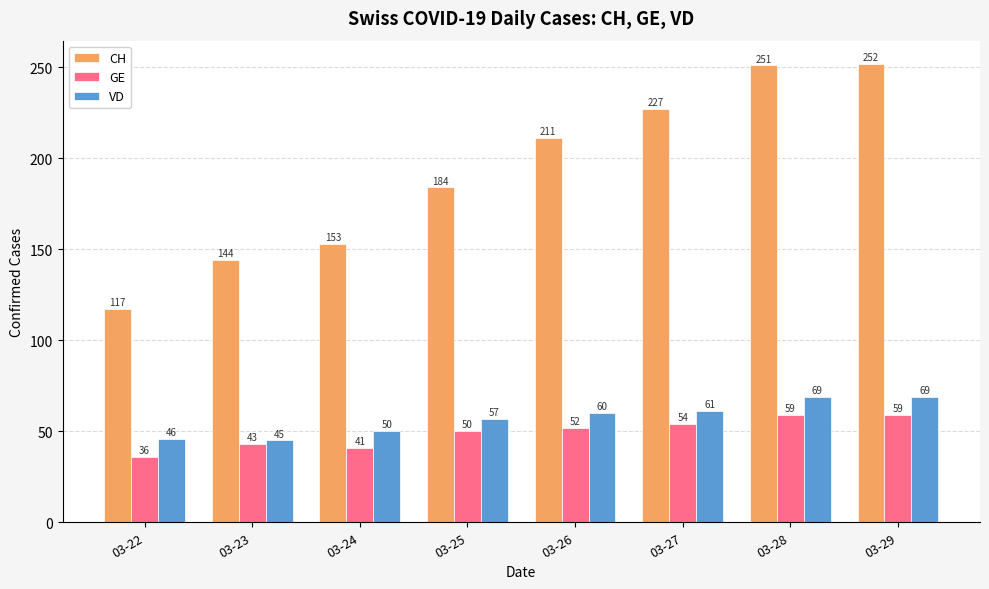

Are the bars horizontal?

No